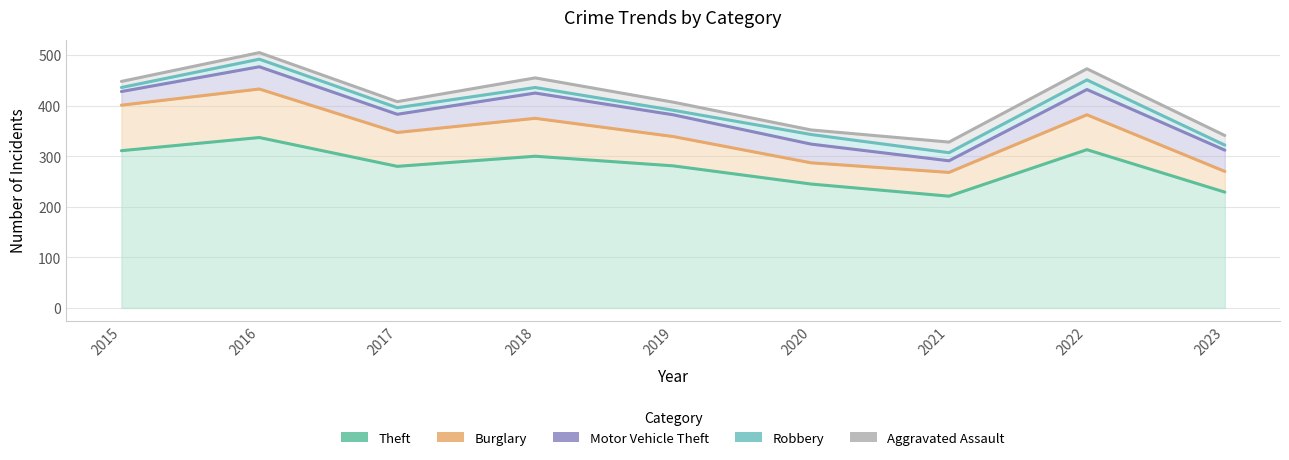

Reading left to right, what are all the values shown in this chart?

Theft: 311	337	280	300	281	245	221	313	229
Burglary: 401	433	347	375	339	287	268	382	270
Motor Vehicle Theft: 428	477	383	425	382	324	291	432	312
Robbery: 436	492	396	436	391	343	307	451	322
Aggravated Assault: 448	505	408	455	407	352	328	473	341